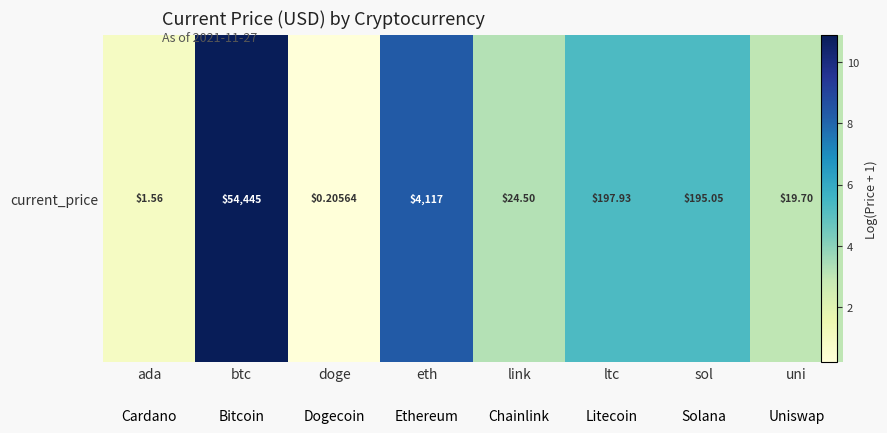

List the labels in order of value, largest first.

btc, eth, ltc, sol, link, uni, ada, doge